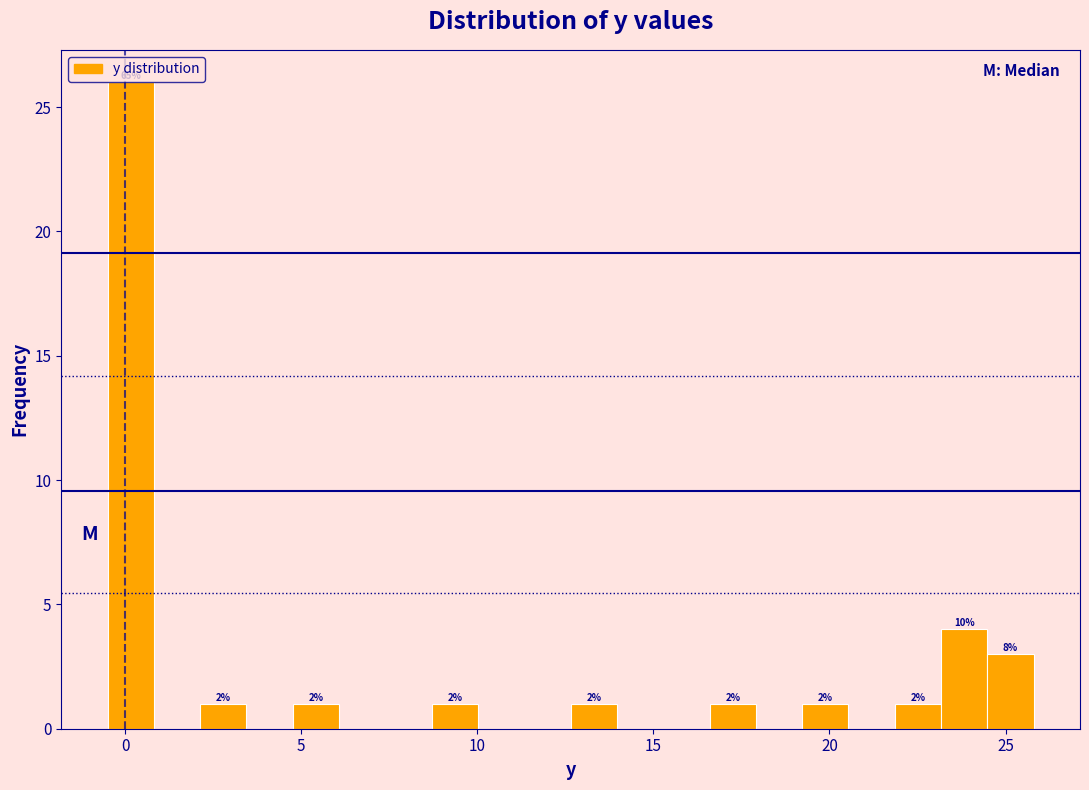

Around what value on the x-axis is the tallest bar? Give the approximate position of its centre, as read against the axis.

0.0